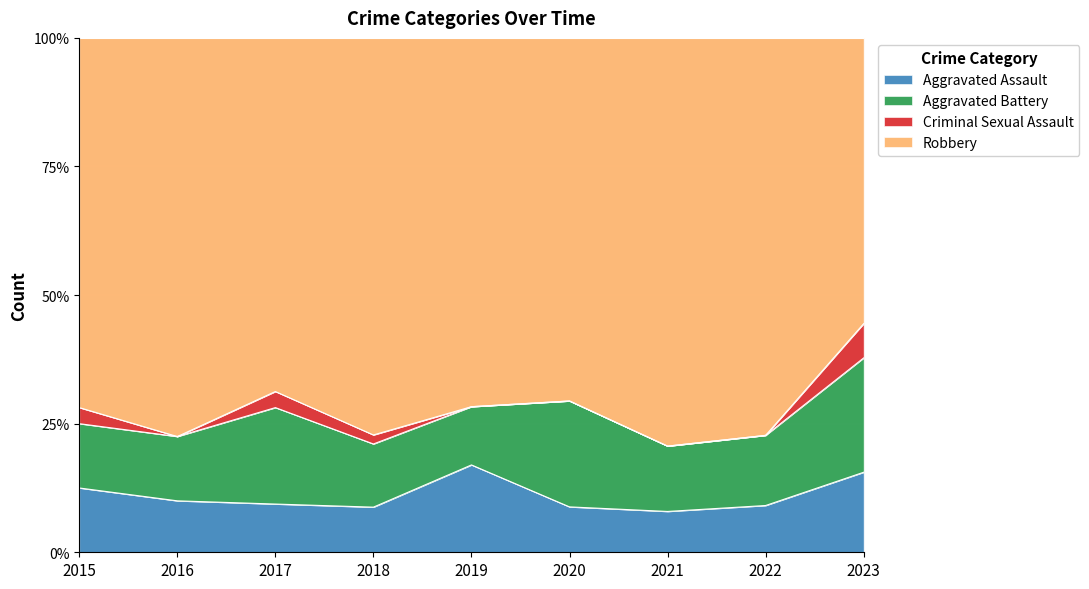

At 2015, list the series in order from smallest to largest.

Criminal Sexual Assault, Aggravated Assault, Aggravated Battery, Robbery